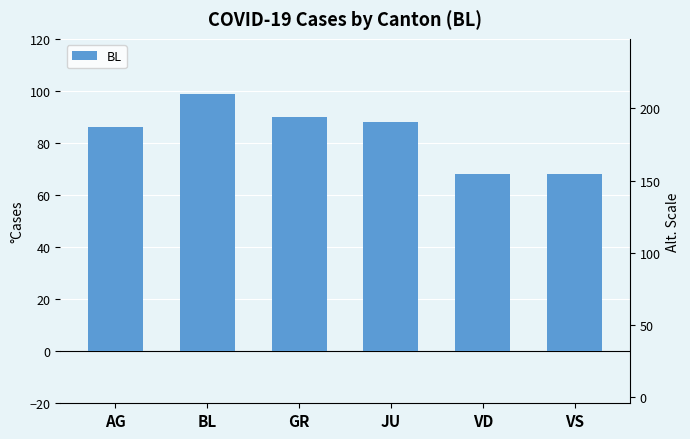

What is the sum of the values at JU and GR?

178